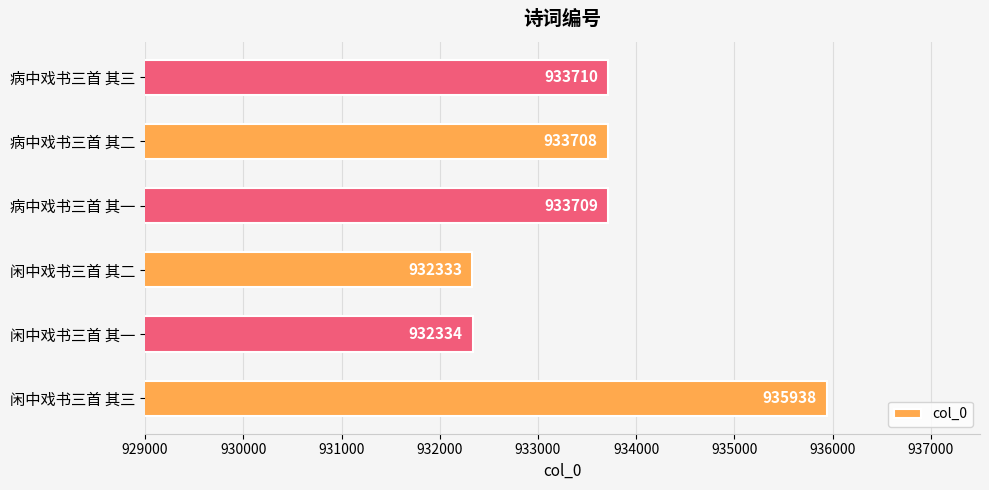

What is the maximum value shown in the chart?

935938